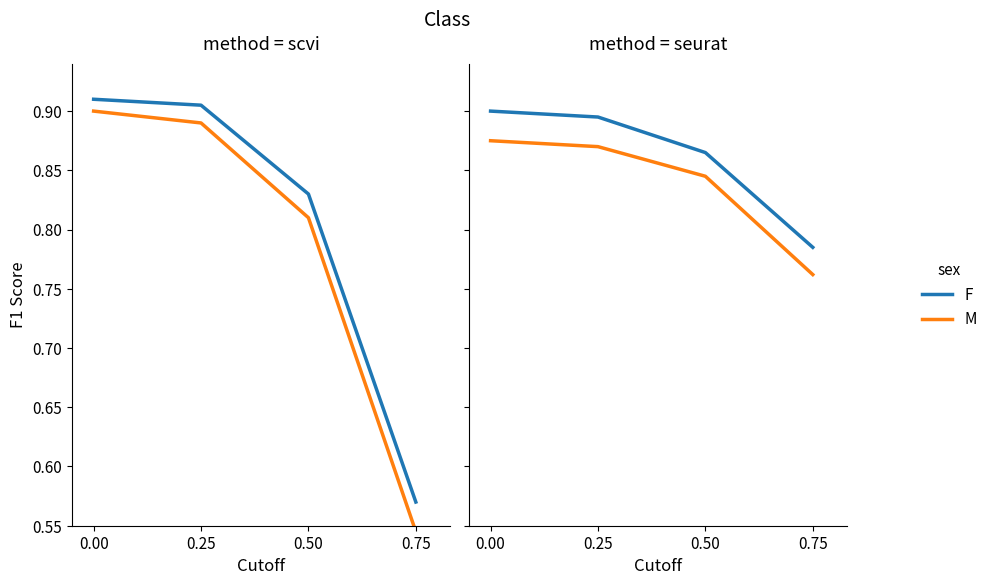

True or false: F and M intersect in this chart.

False